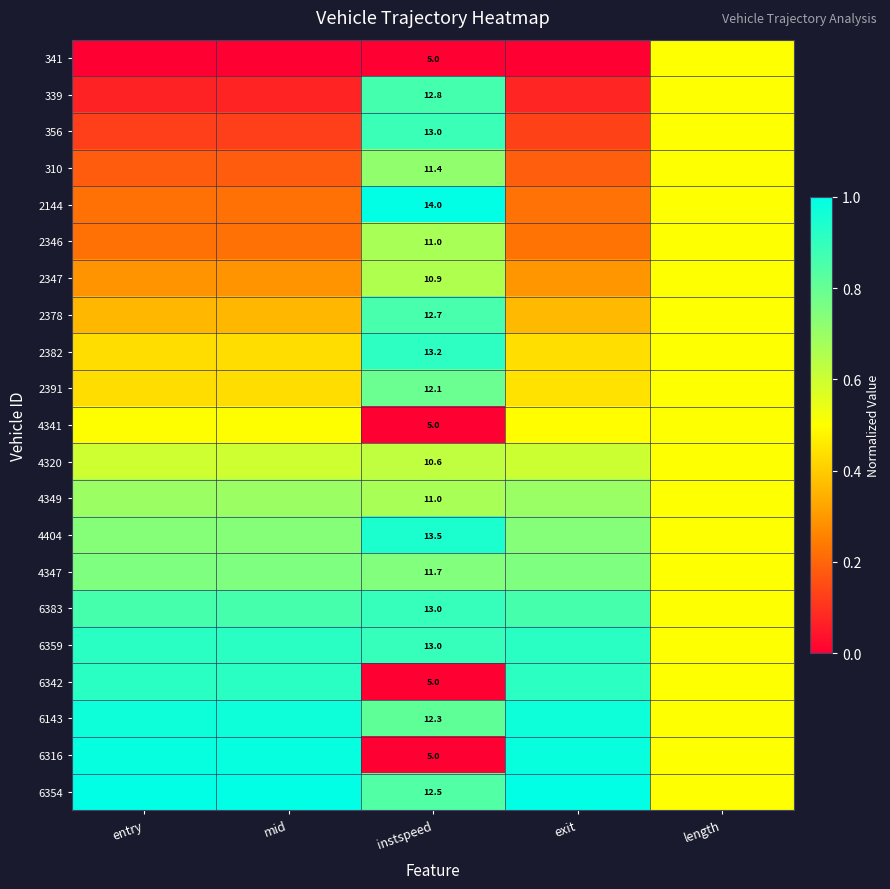

Rank the series by their maximum value, from lowest to highest.

341, 4341, 4320, 2347, 2346, 4349, 310, 4347, 2391, 2378, 339, 356, 6383, 2382, 6342, 6359, 4404, 6143, 6316, 2144, 6354